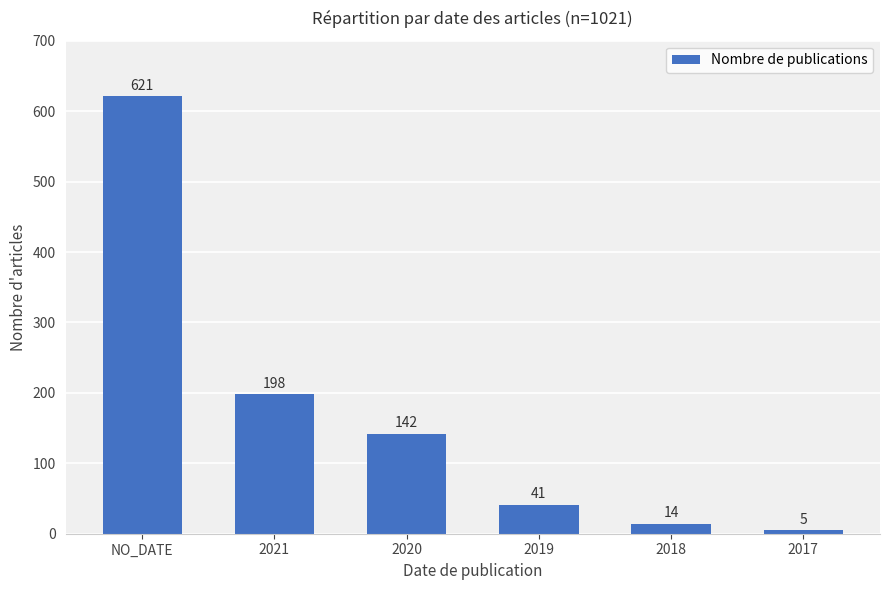

Reading left to right, what are all the values shown in this chart?

NO_DATE=621	2021=198	2020=142	2019=41	2018=14	2017=5